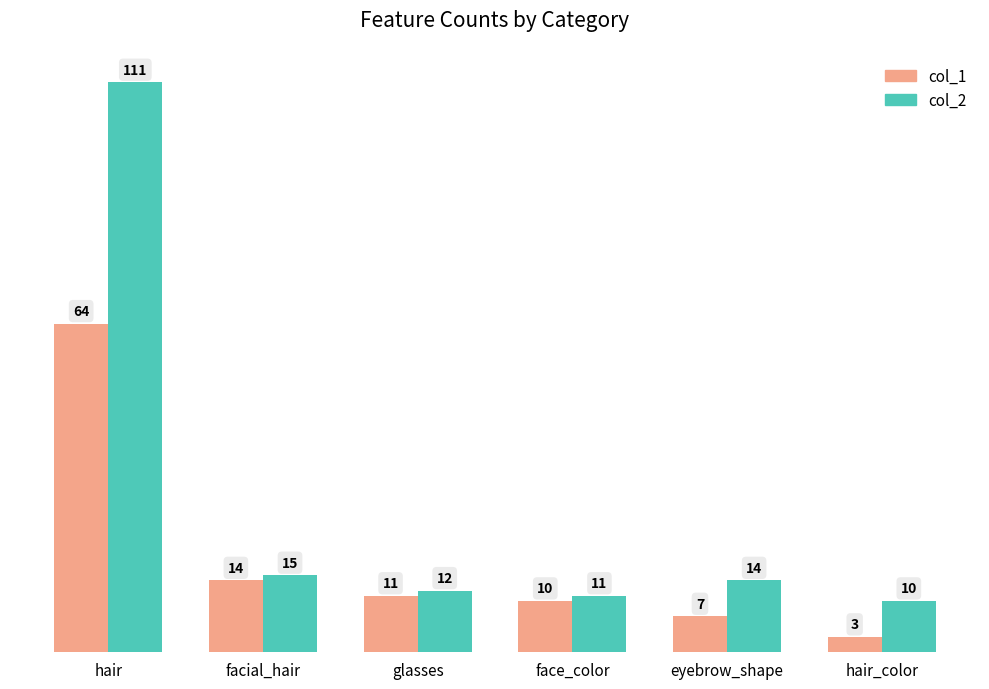

What is the average value of the col_1 series?

18